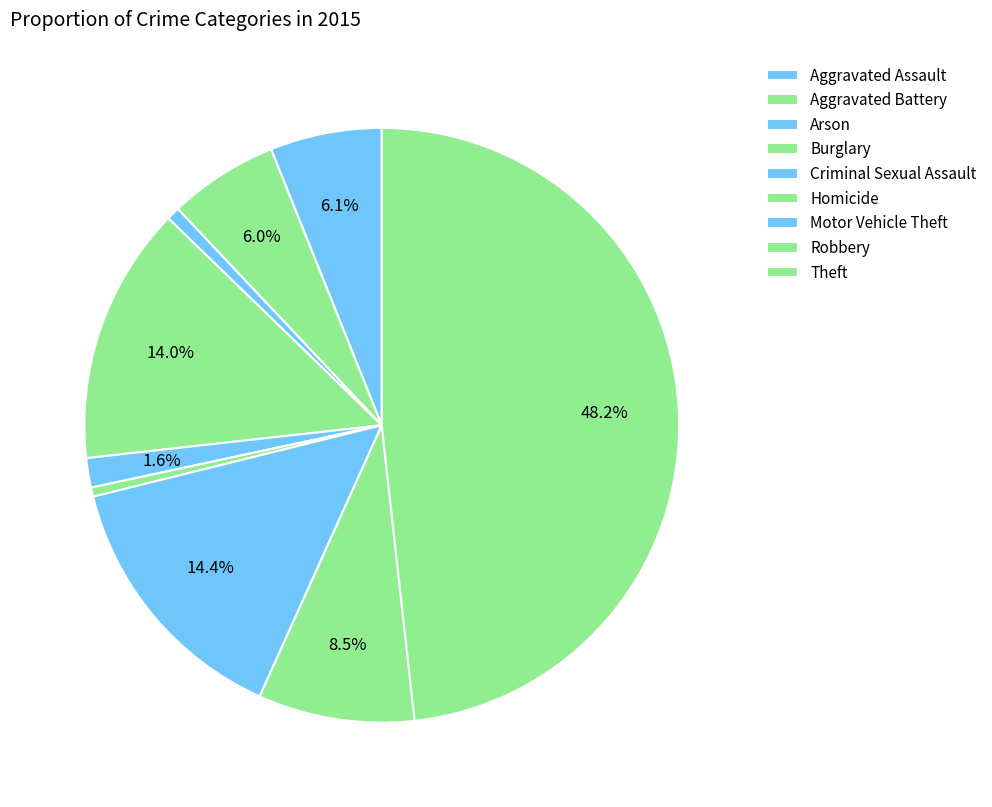

How many segments does this pie chart have?

9